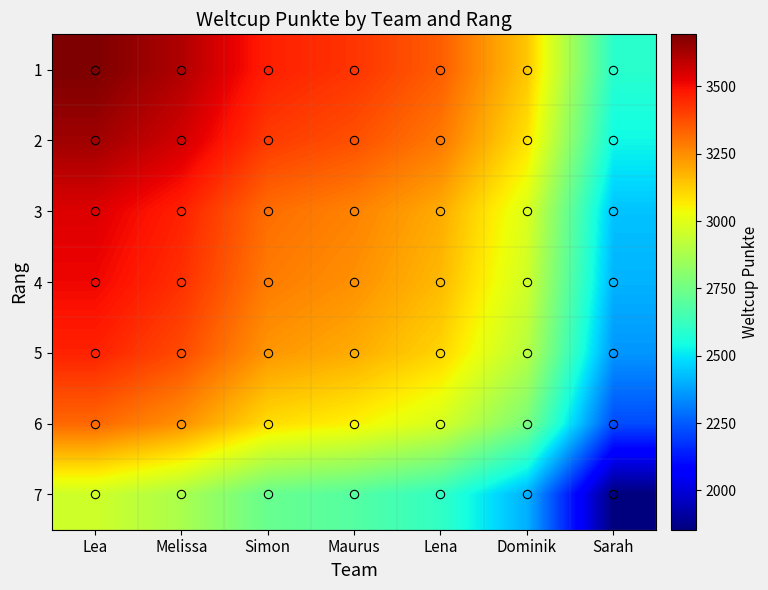

Between Dominik and Sarah, which series saw the biggest shift?

2